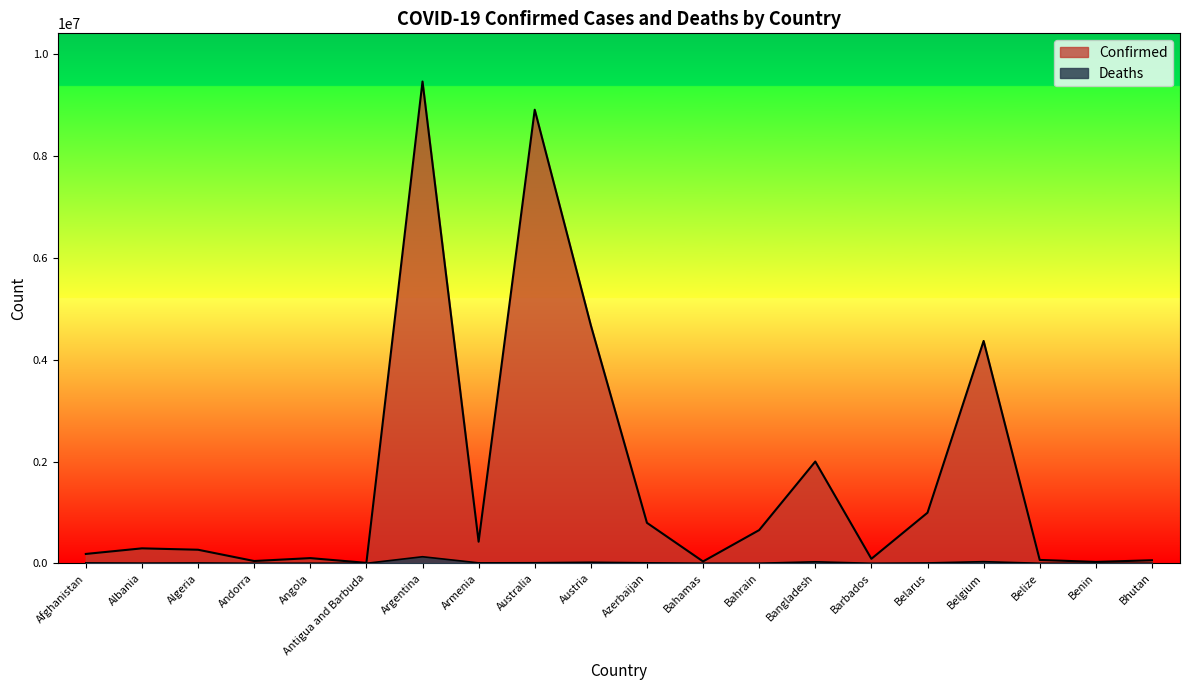

True or false: Confirmed and Deaths cross at least once.

False